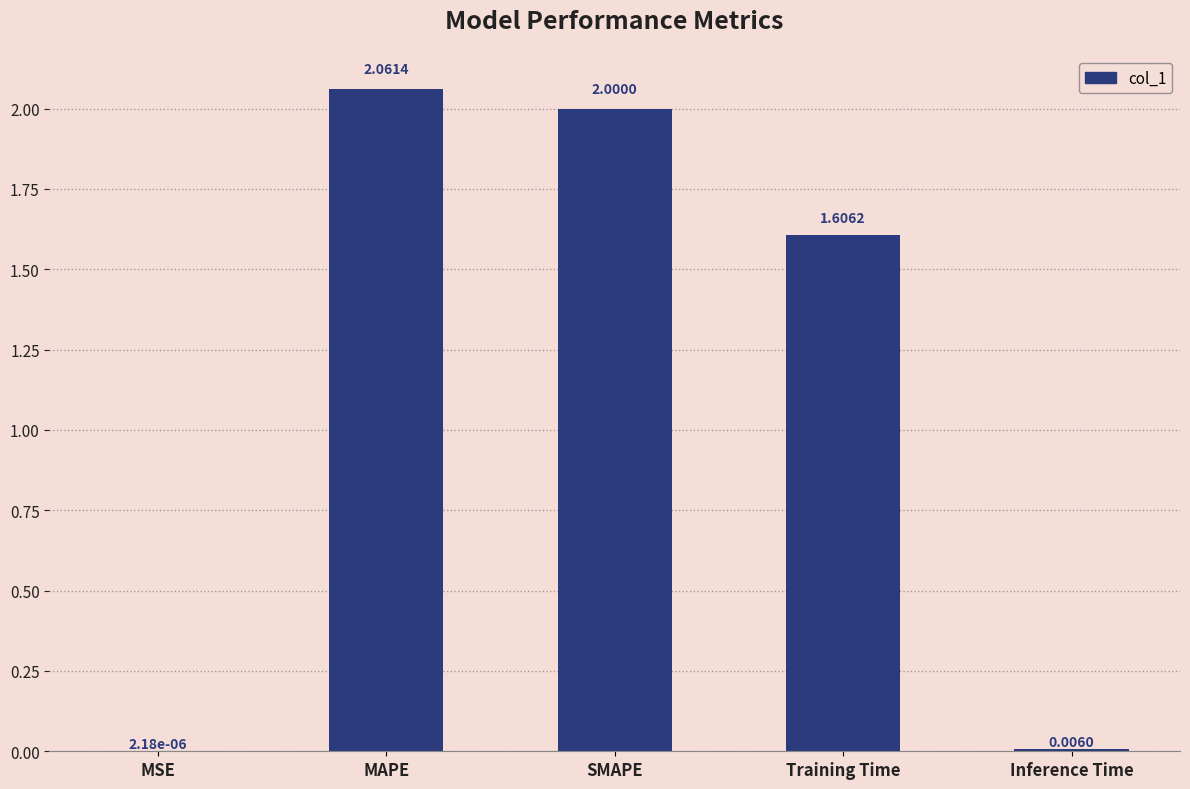

At which category does the chart reach its peak across all series?

MAPE